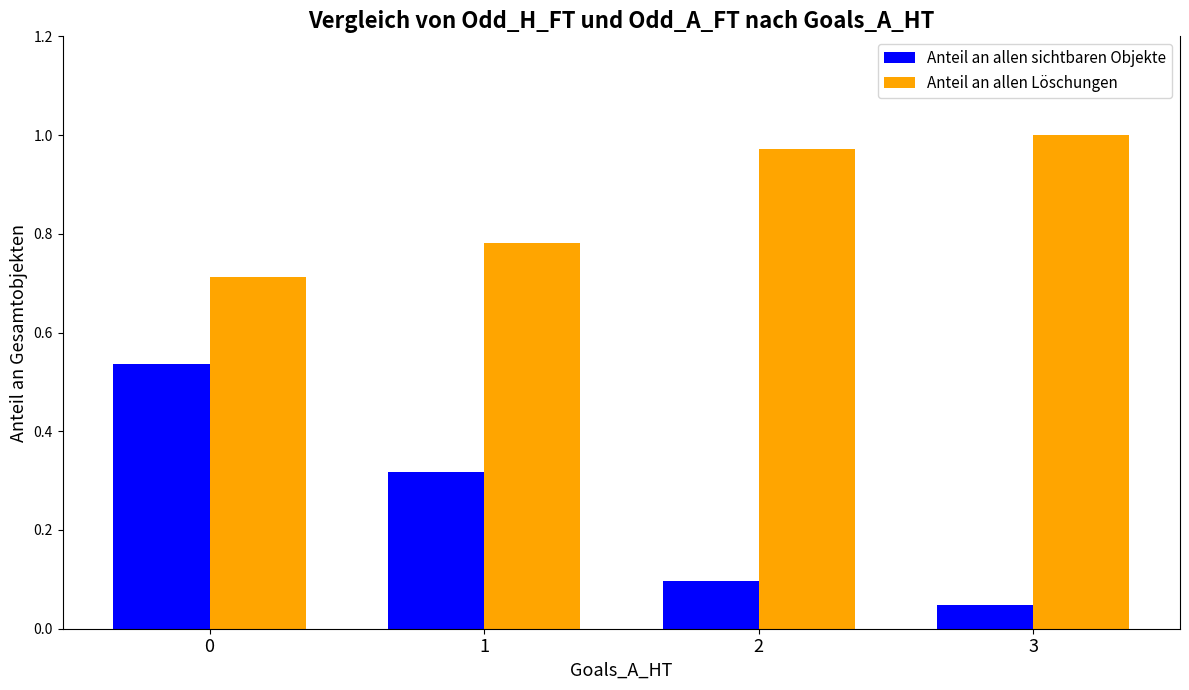

True or false: Anteil an allen Löschungen has a value of 0.5 at 3.

False